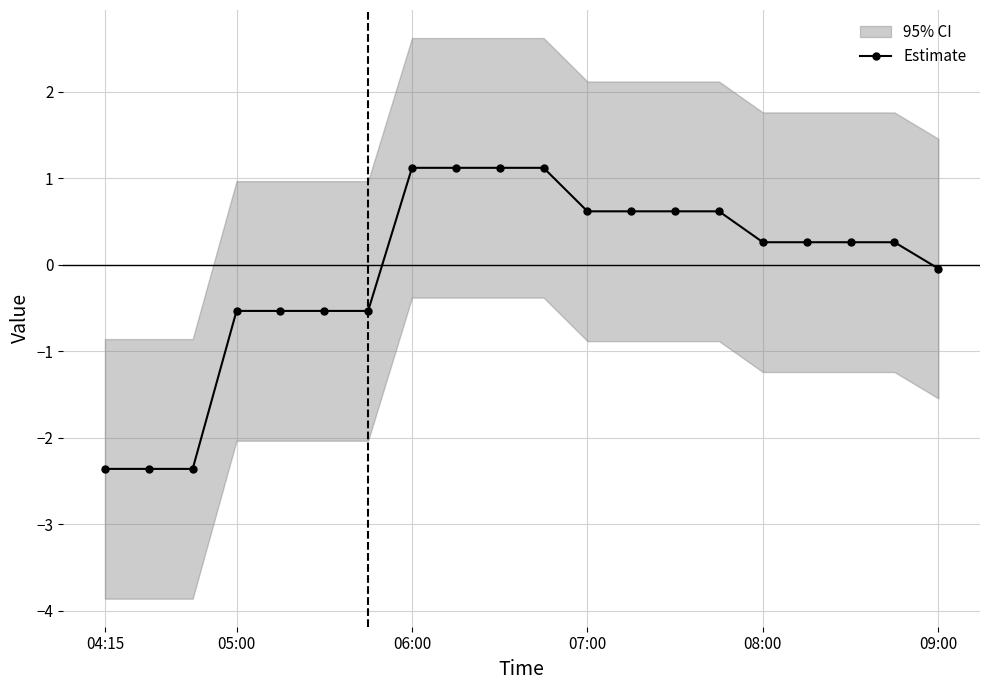

What is the highest value of the Estimate series?

1.1